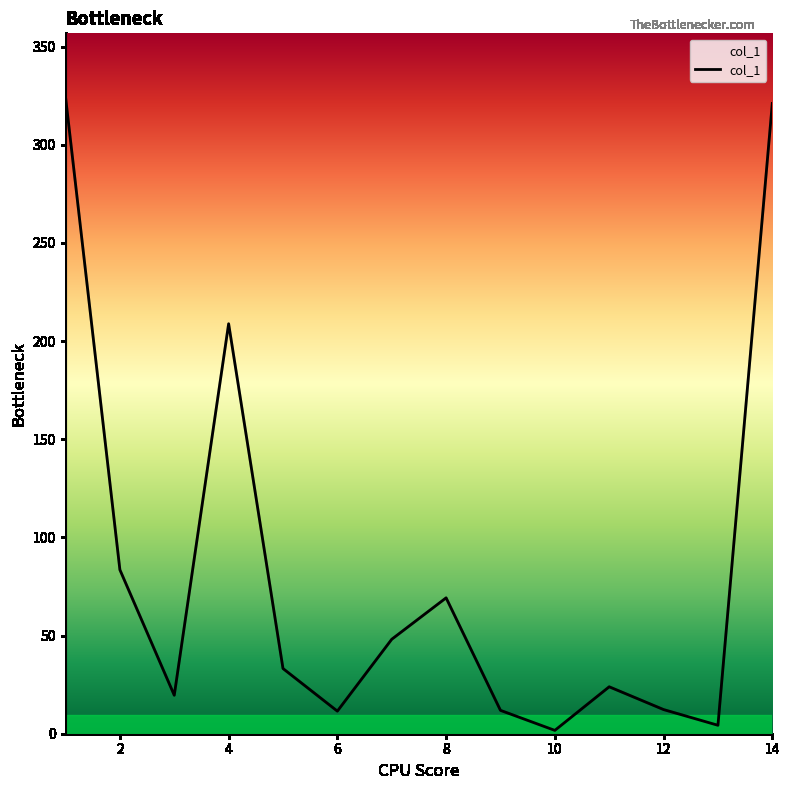

What is the difference between the maximum and minimum values?

322.6